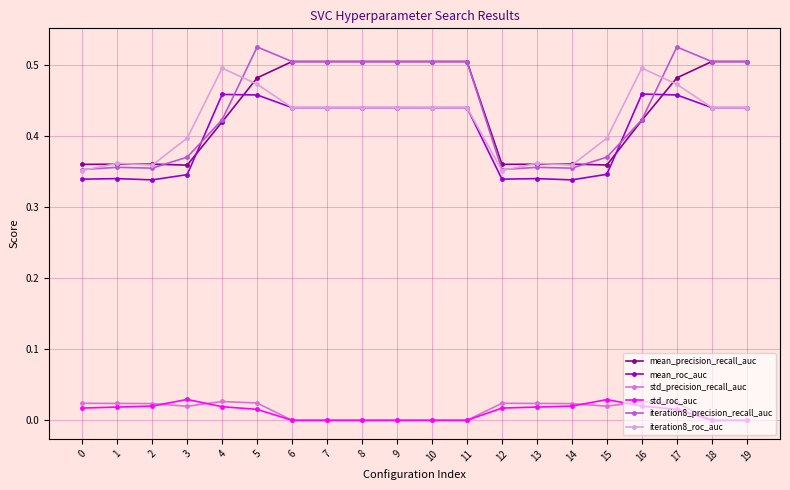

Which series changed the most between 11 and 17?

iteration8_roc_auc